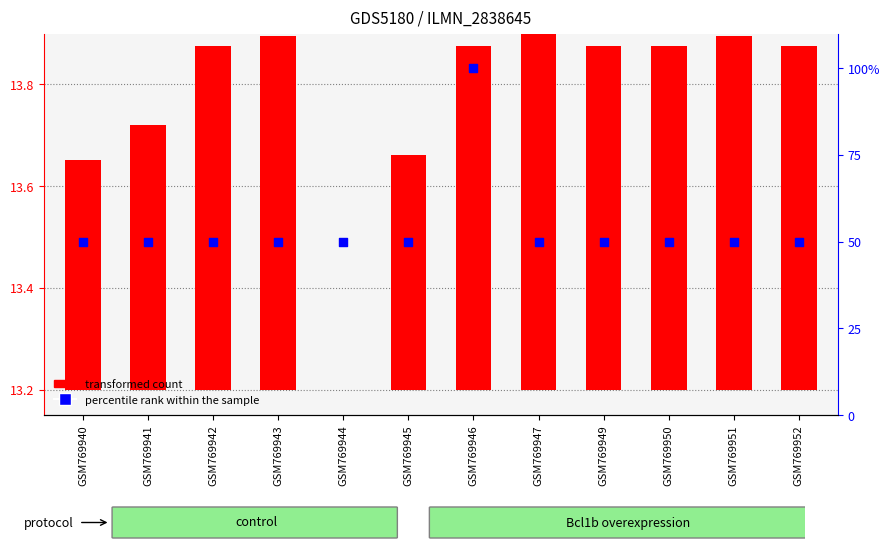

Which series contains the highest Y value?

percentile rank within the sample